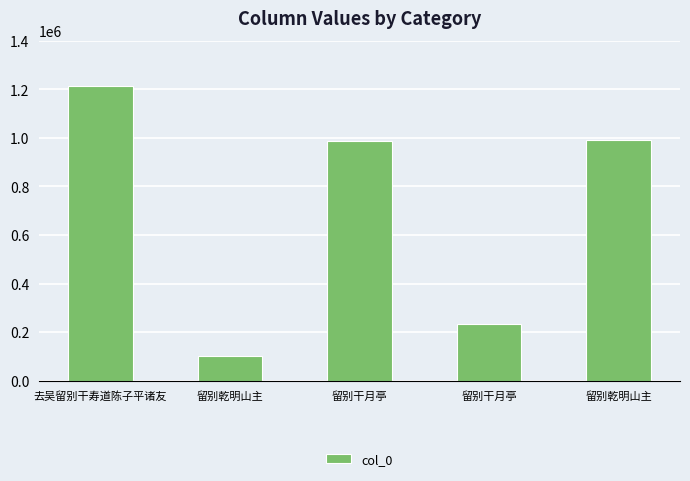

What is the sum of all values?

3529662